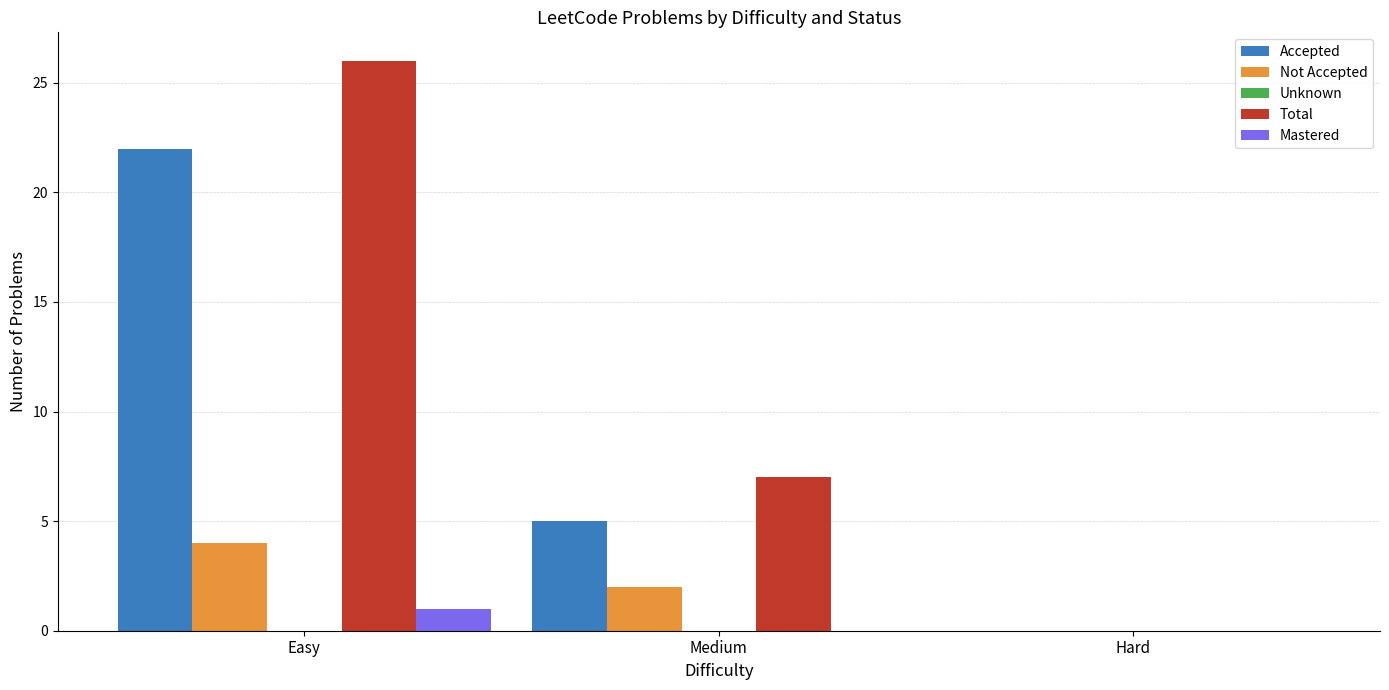

What is the sum of all Total values?

33